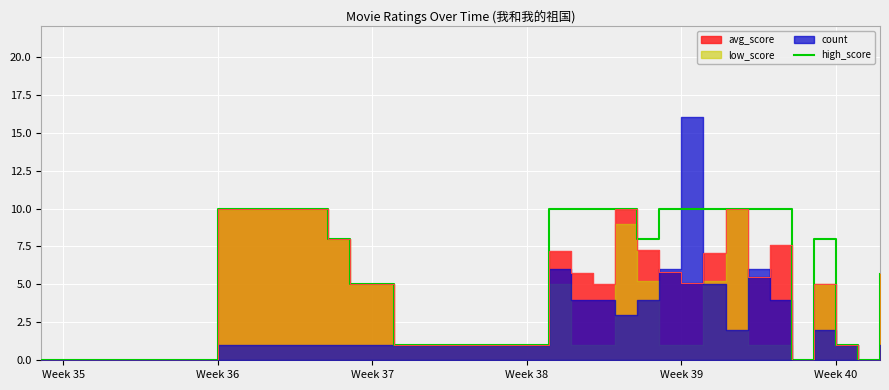

The value of high_score at Week 40 is 1.0. True or false?

True